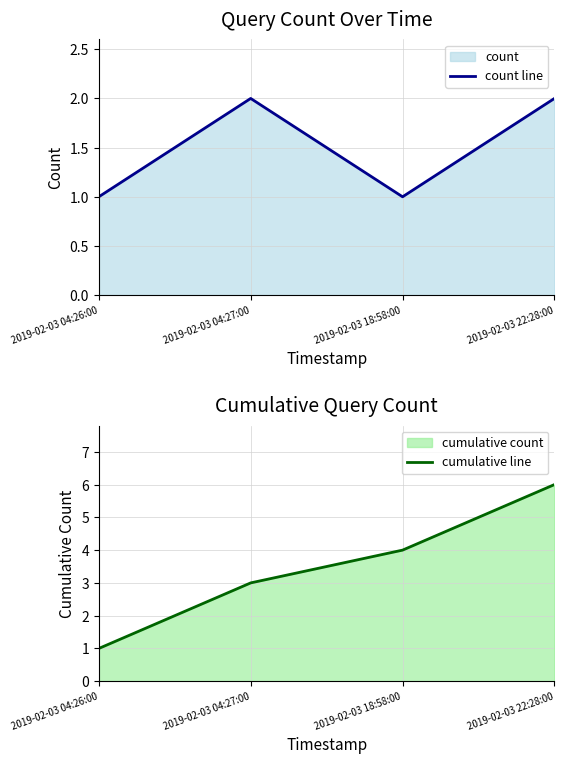

What is the label of the 4th point from the right?

2019-02-03 04:26:00